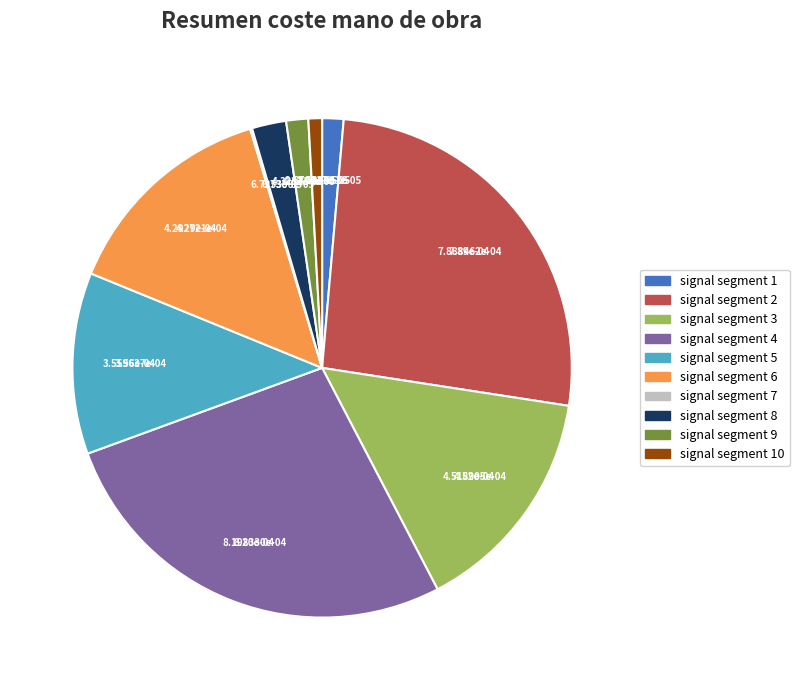

Which slice is the largest?

signal segment 4